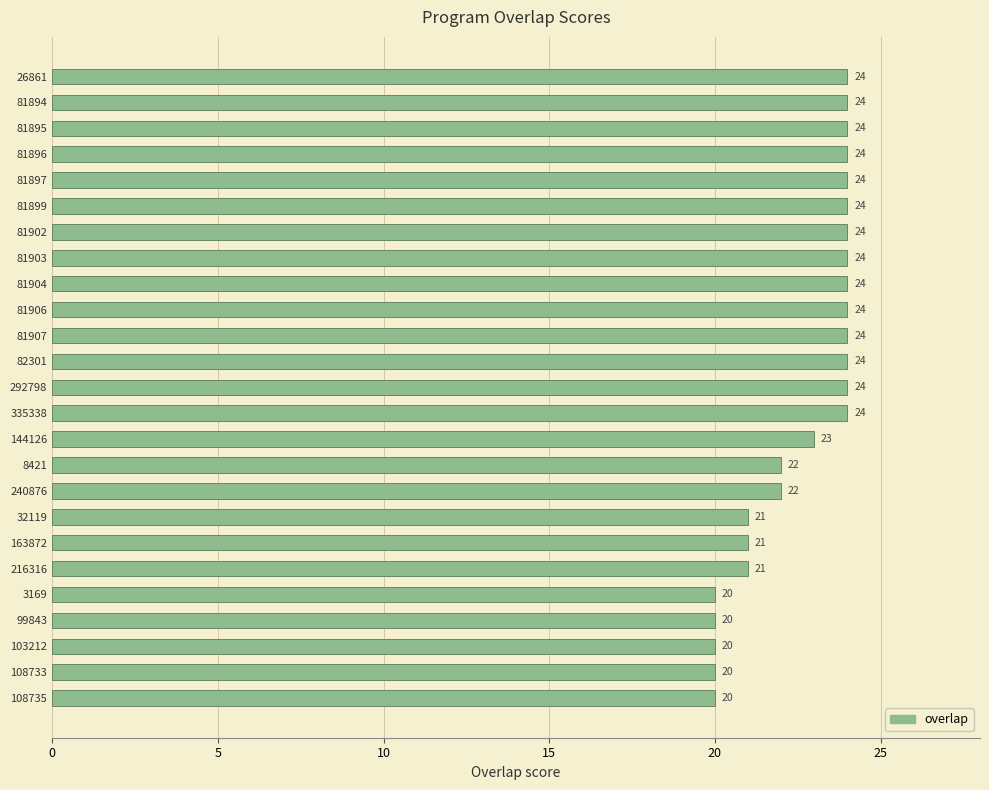

What position from the bottom is 81897?

21